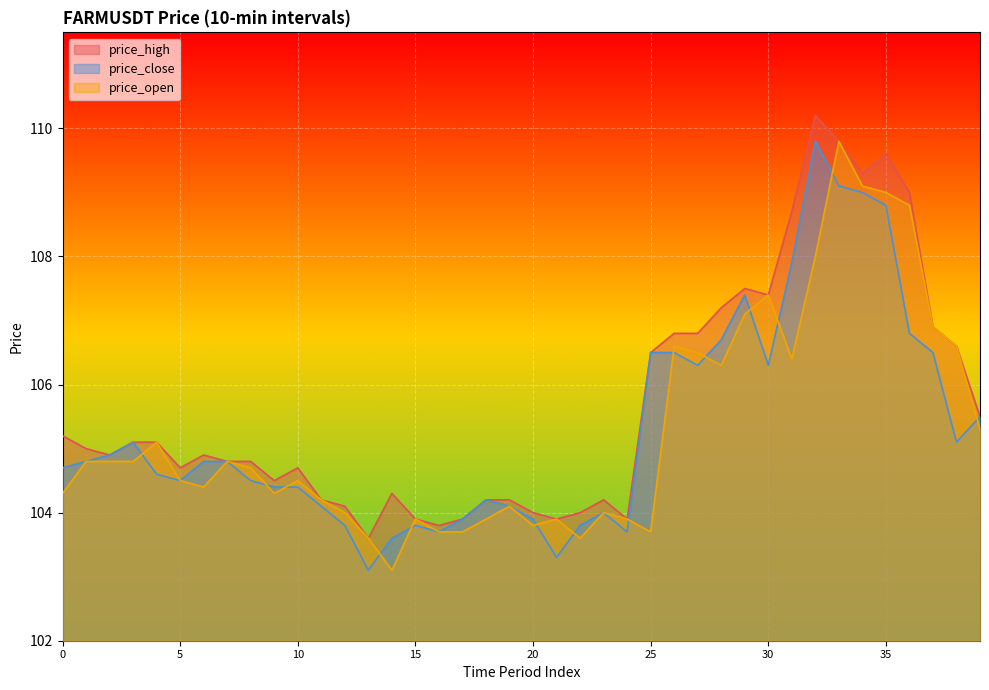

What is the value of the price_high point at the 26th from the left?

106.5